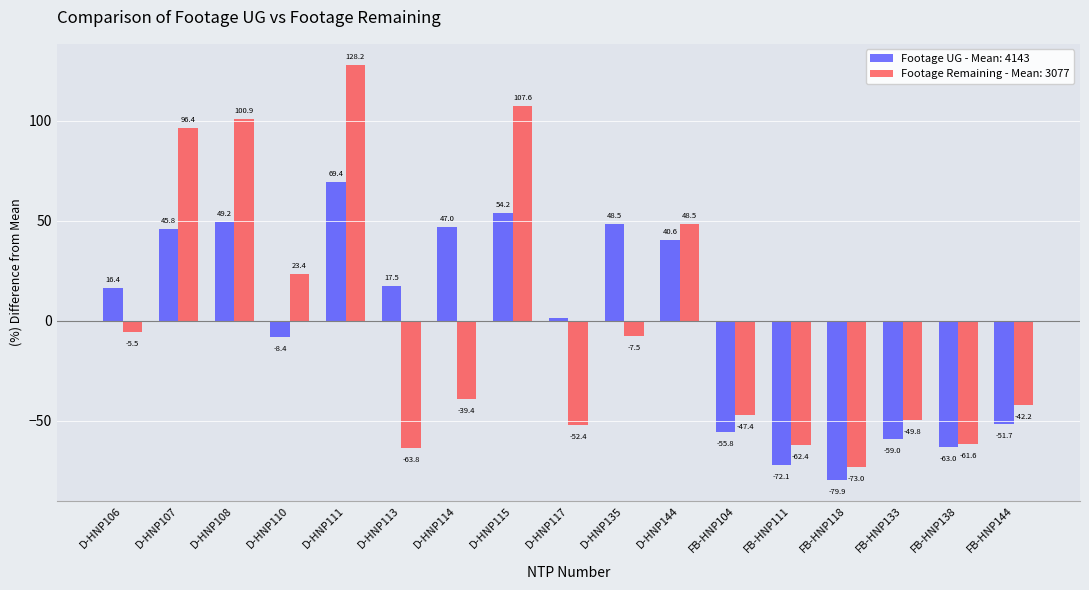

At D-HNP107, list the series in order from smallest to largest.

Footage UG - Mean: 4143, Footage Remaining - Mean: 3077